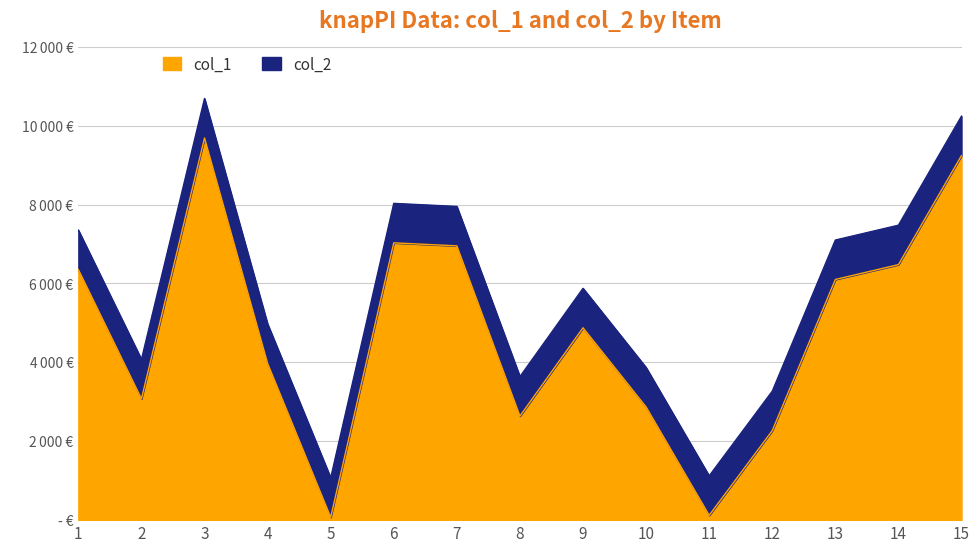

What is the highest value of the col_1 series?

9690